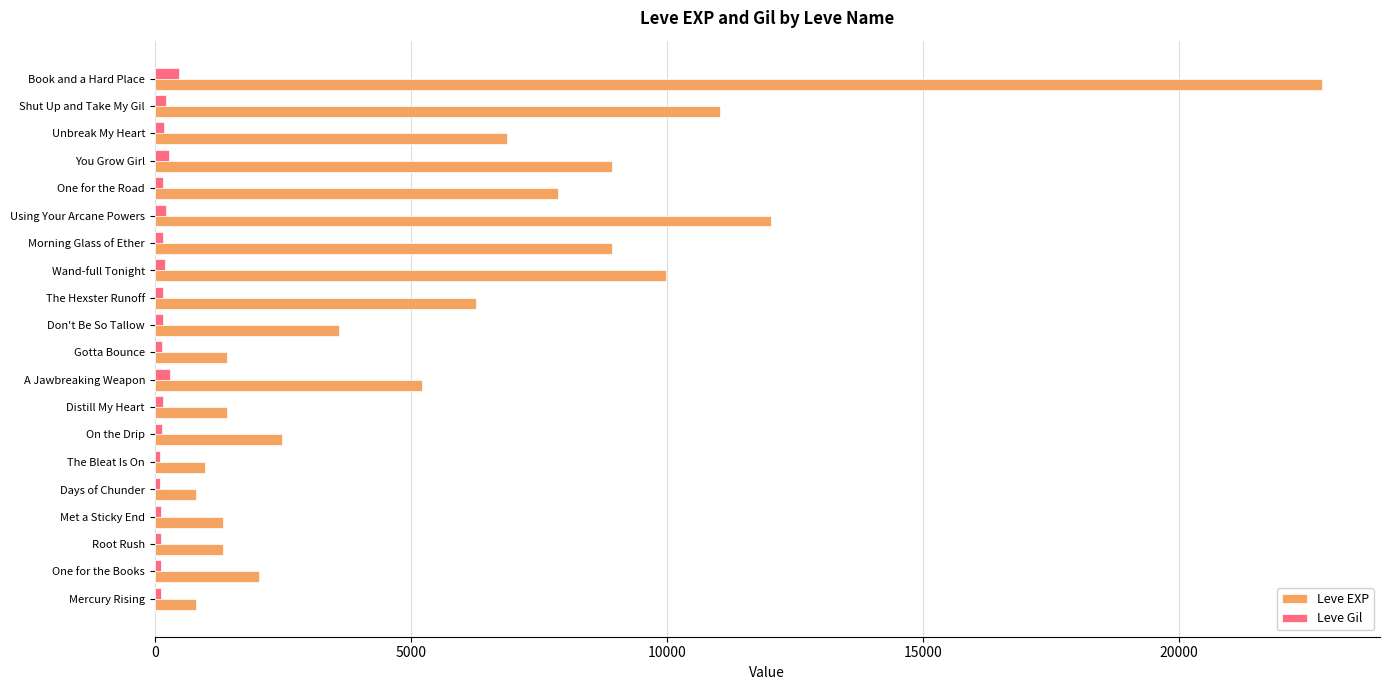

Which series has the widest spread of values?

Leve EXP